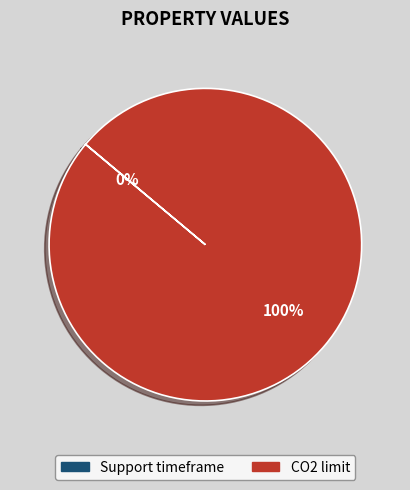

To the nearest percent, what is the difference between the largest and smallest slice percentages?

100%